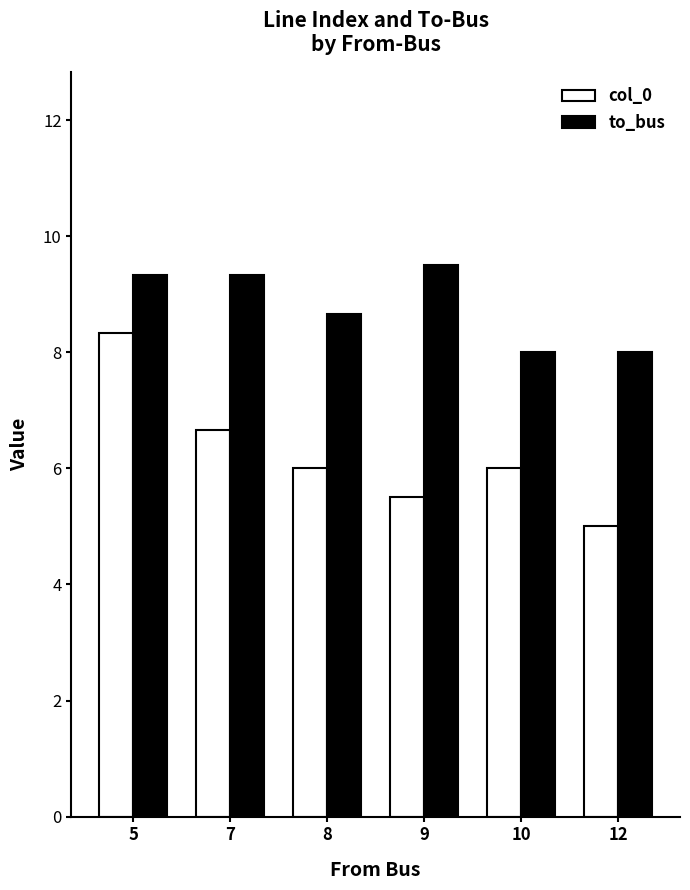

Is it true that to_bus equals 2.5 at 7?

False